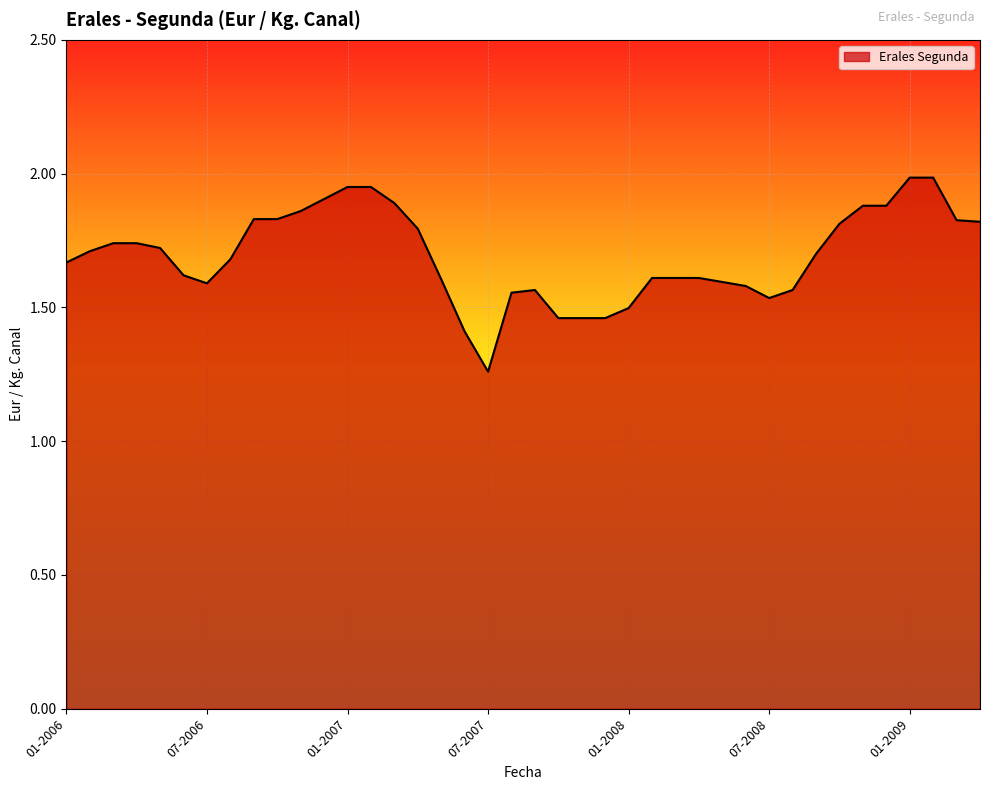

What is the difference between the maximum and minimum values?

0.7